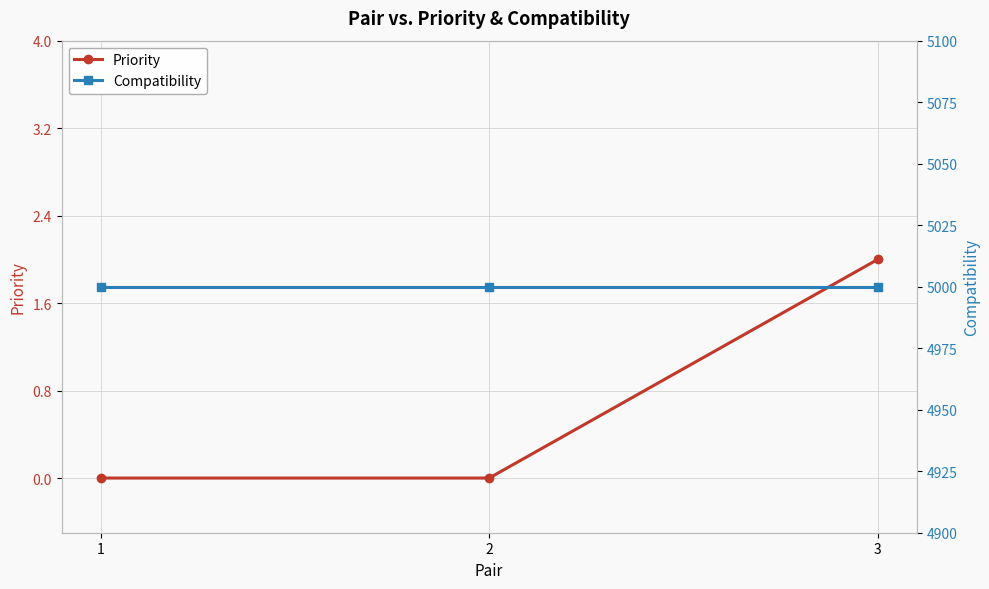

Rank the categories by Compatibility value from lowest to highest.

1, 2, 3